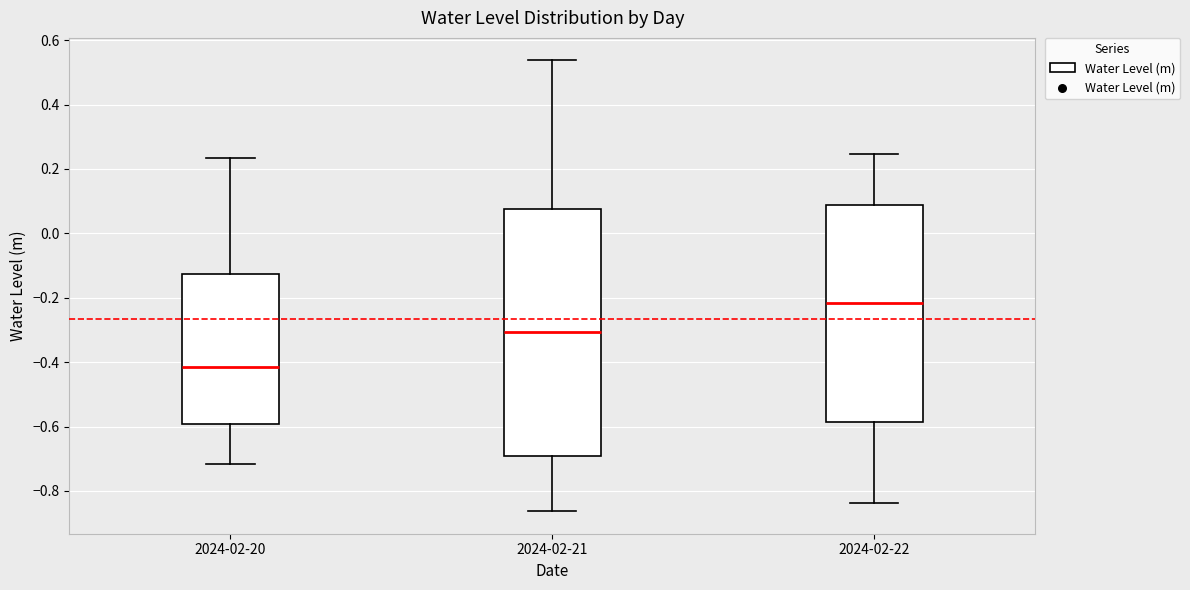

Where does the median line of the box for 2024-02-21 sit on the y-axis? The values are not printed on the chart, so give them approximately, as read against the axis.

-0.30